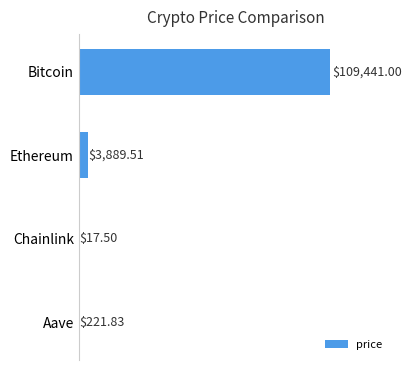

At which category does the chart reach its peak across all series?

Bitcoin